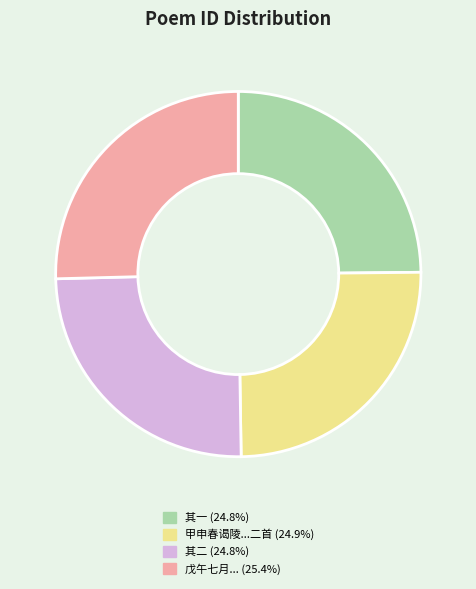

Is the sum of 其一 (24.8%) and 戊午七月... (25.4%) greater than half?

Yes